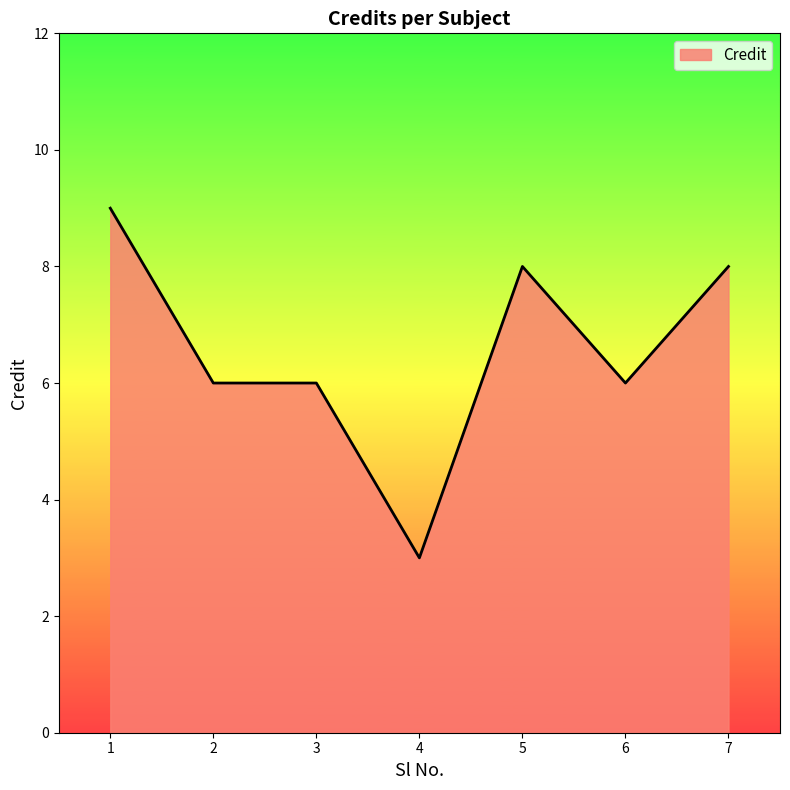

Which category has the highest value across all series?

1